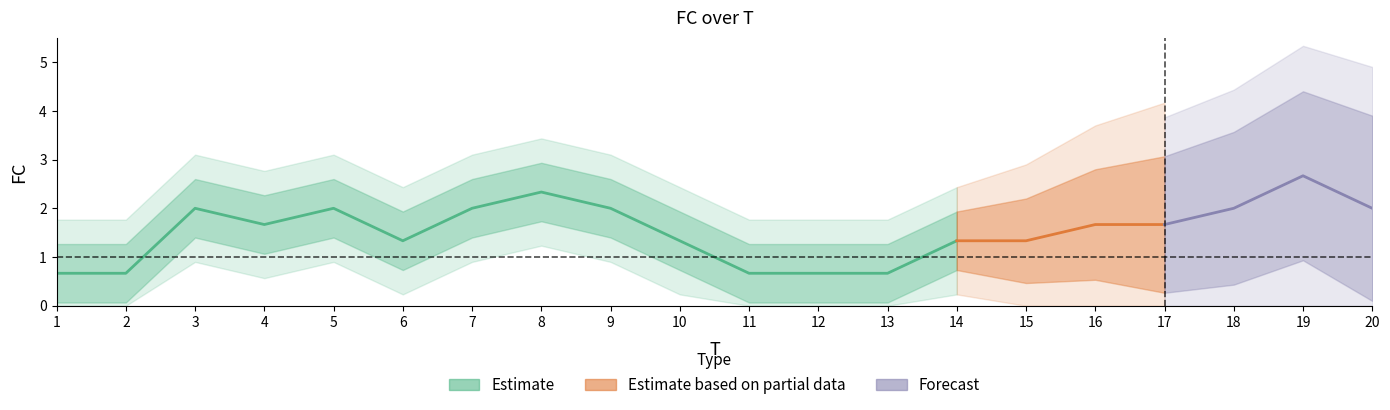

Is it true that the value at 9 is 2?

True